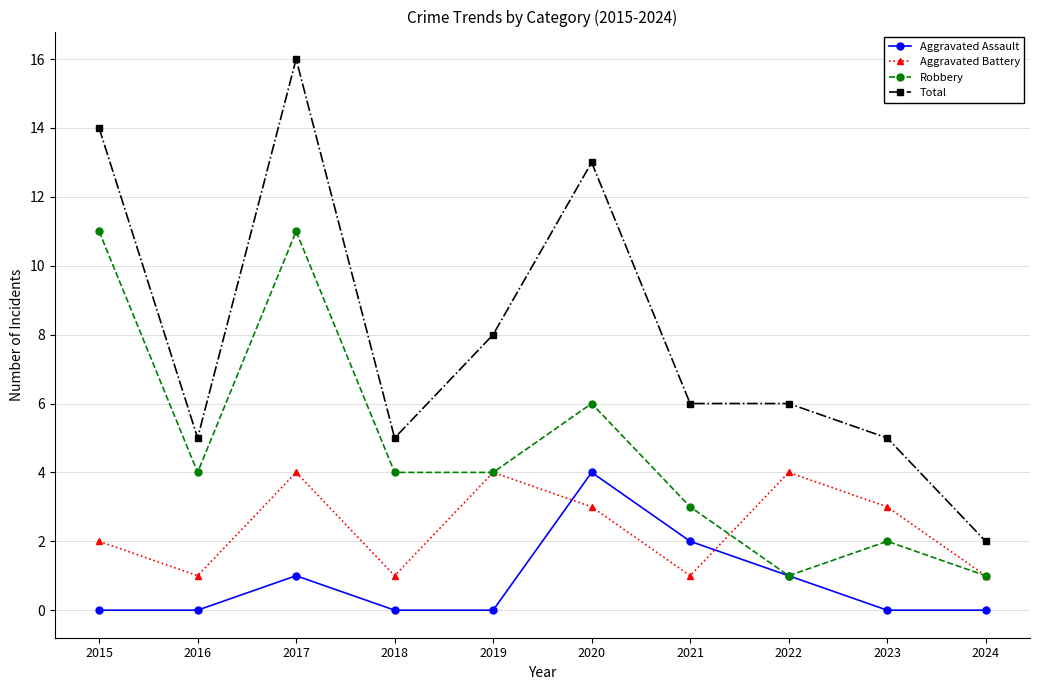

At 2018, list the series in order from largest to smallest.

Total, Robbery, Aggravated Battery, Aggravated Assault